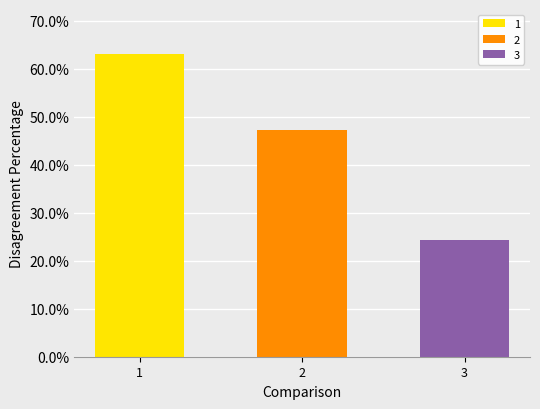

Rank the categories by value from lowest to highest.

3, 2, 1